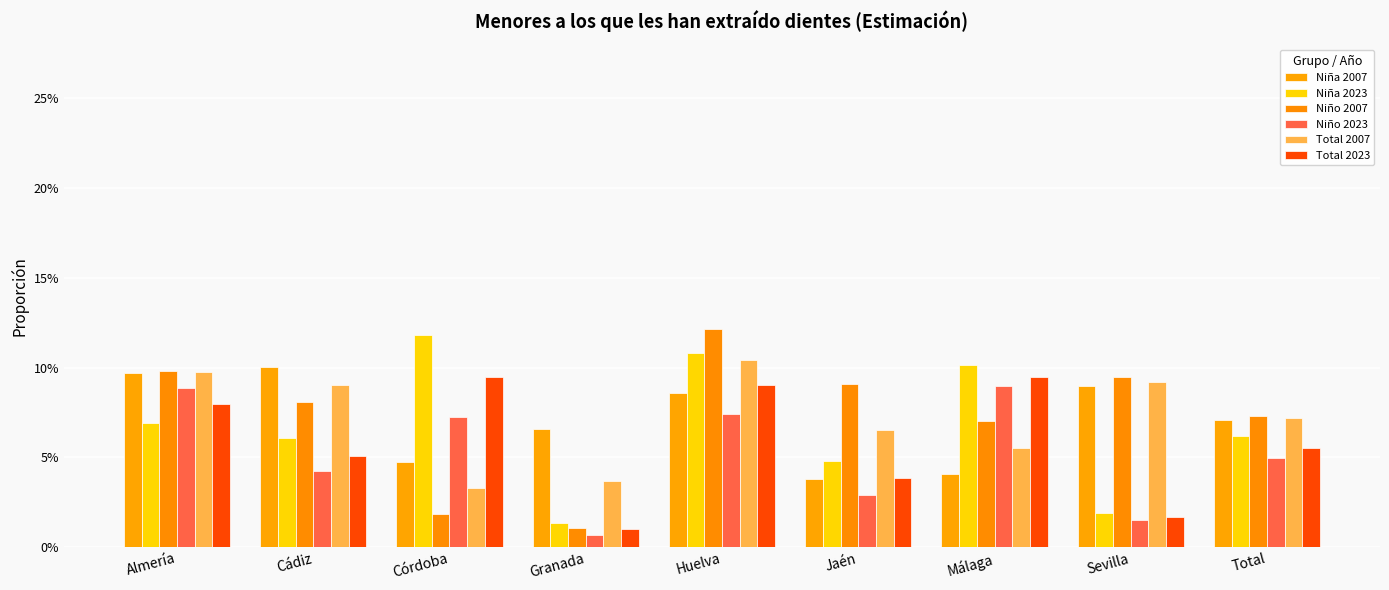

What is the sum of all Niño 2007 values?

0.7